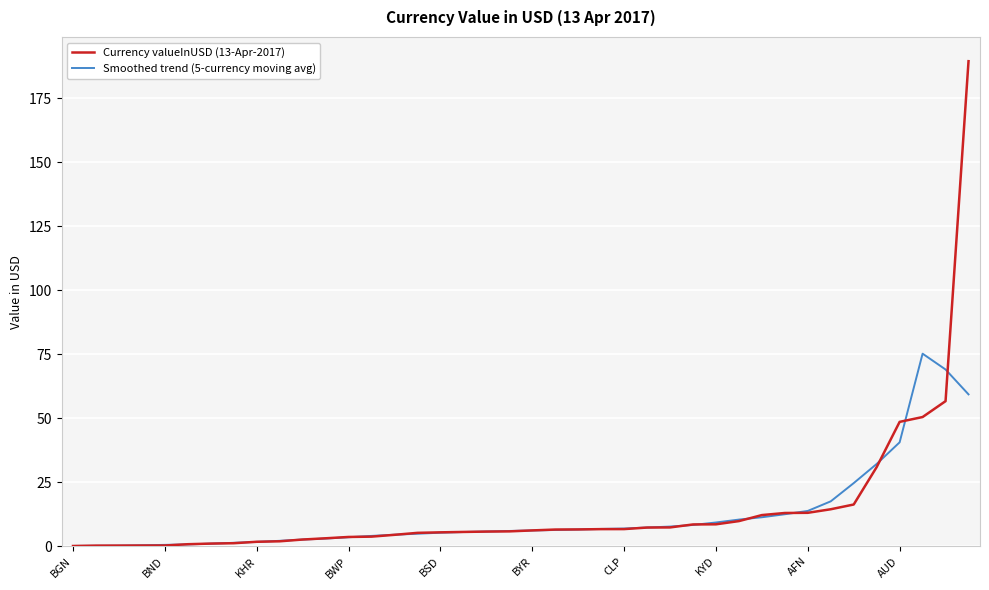

List the series in order of their peak value, lowest first.

Smoothed trend (5-currency moving avg), Currency valueInUSD (13-Apr-2017)